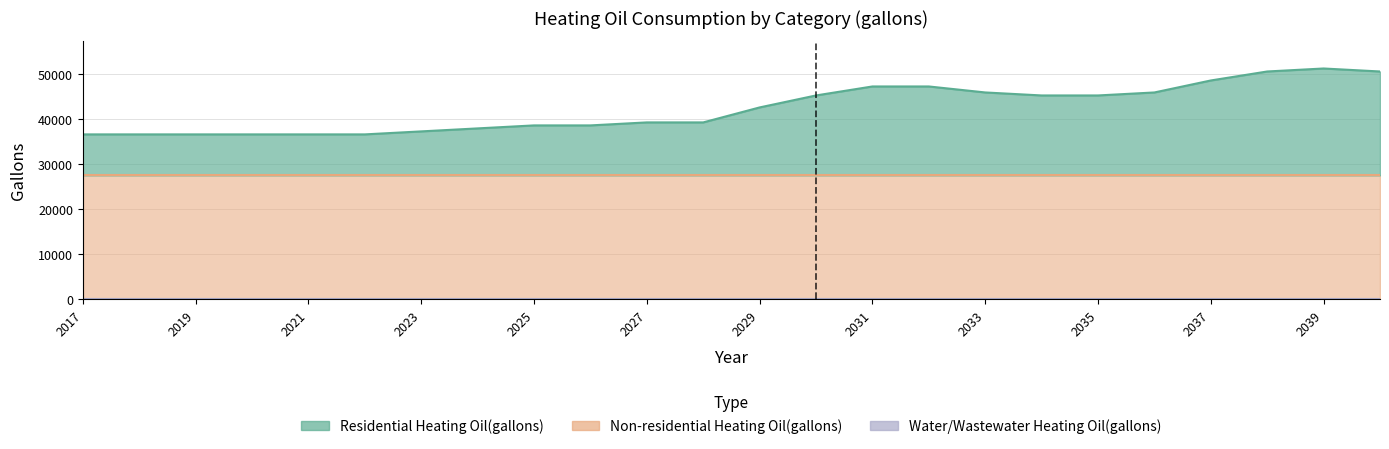

What value does the Residential Heating Oil(gallons) series have at 2025?

11072.3